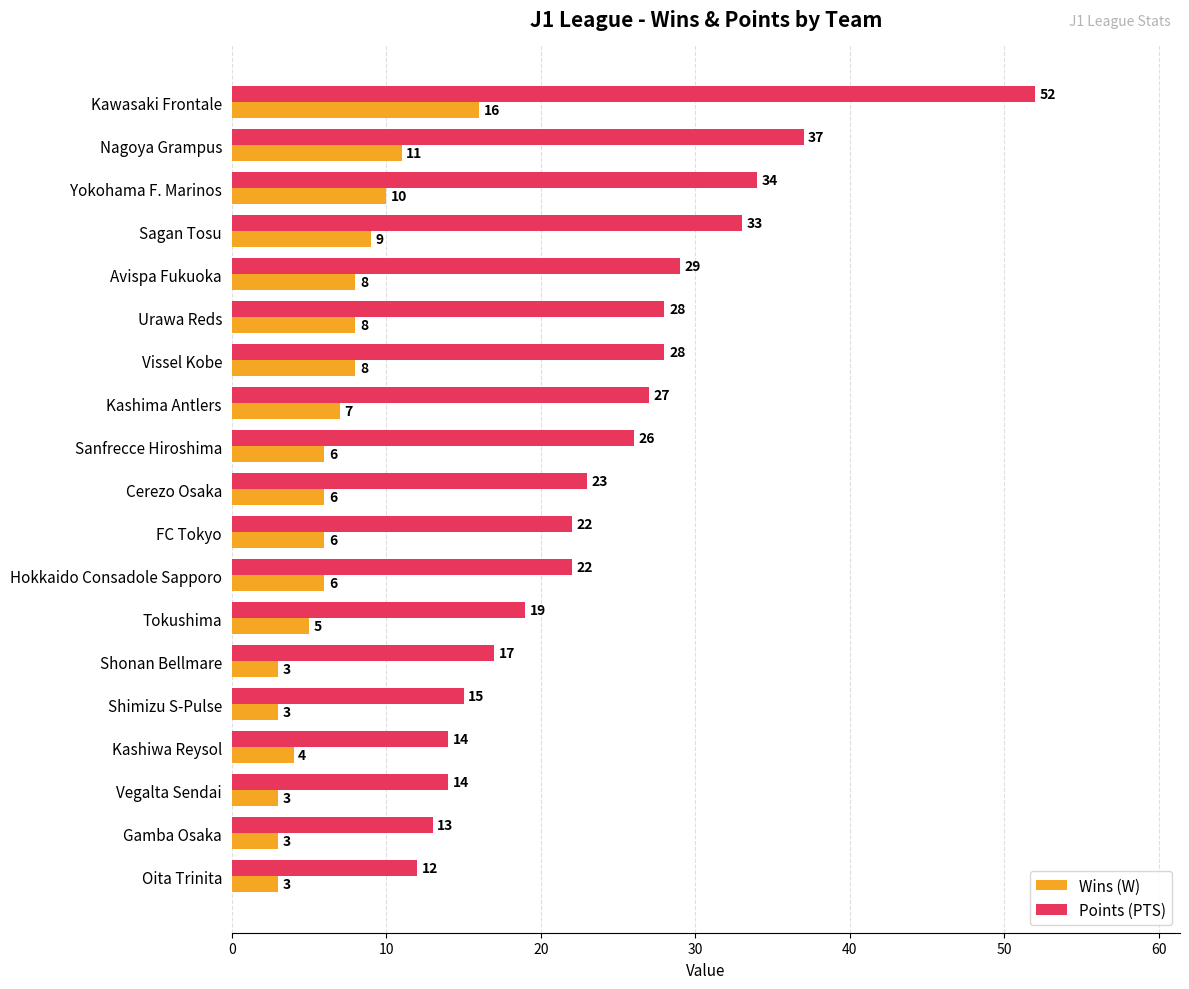

At which label is Wins (W) closest to 9?

Sagan Tosu